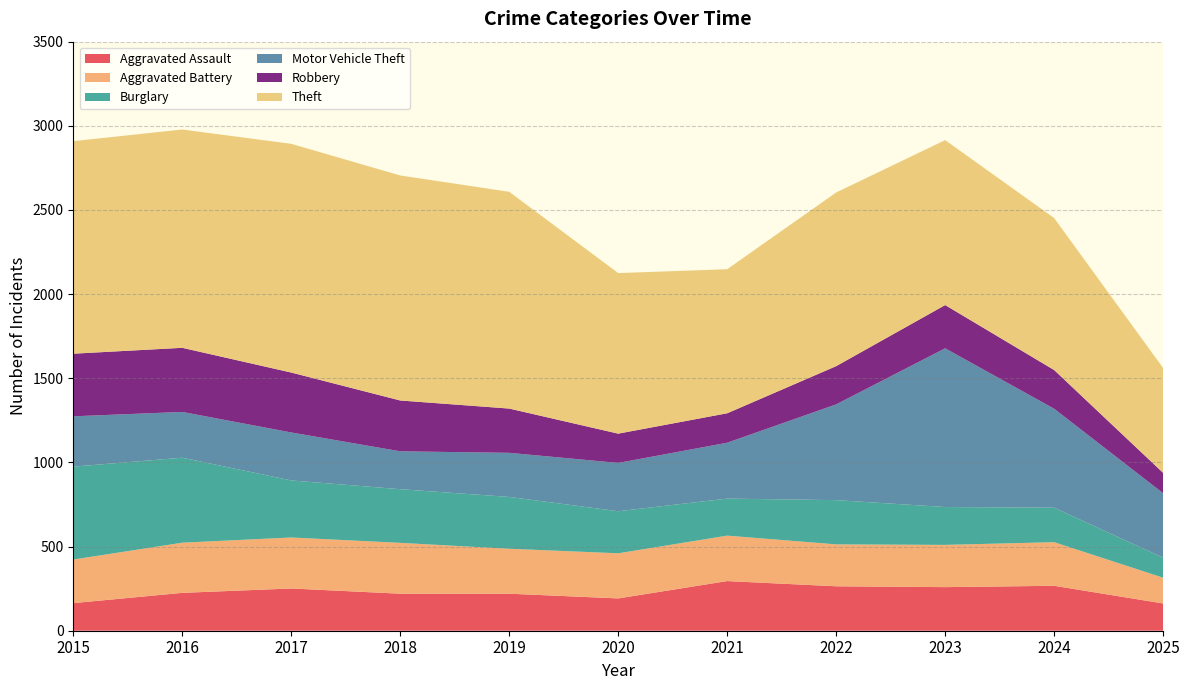

Reading left to right, what are all the values shown in this chart?

Aggravated Assault: 2015=164	2016=225	2017=251	2018=220	2019=220	2020=192	2021=295	2022=264	2023=259	2024=267	2025=162
Aggravated Battery: 2015=259	2016=298	2017=303	2018=302	2019=267	2020=268	2021=270	2022=249	2023=251	2024=259	2025=153
Burglary: 2015=552	2016=505	2017=339	2018=319	2019=308	2020=250	2021=220	2022=263	2023=225	2024=205	2025=119
Motor Vehicle Theft: 2015=299	2016=272	2017=285	2018=225	2019=262	2020=287	2021=332	2022=569	2023=943	2024=588	2025=383
Robbery: 2015=372	2016=381	2017=356	2018=302	2019=263	2020=174	2021=175	2022=227	2023=257	2024=230	2025=121
Theft: 2015=1263	2016=1297	2017=1359	2018=1337	2019=1288	2020=954	2021=856	2022=1032	2023=980	2024=903	2025=623